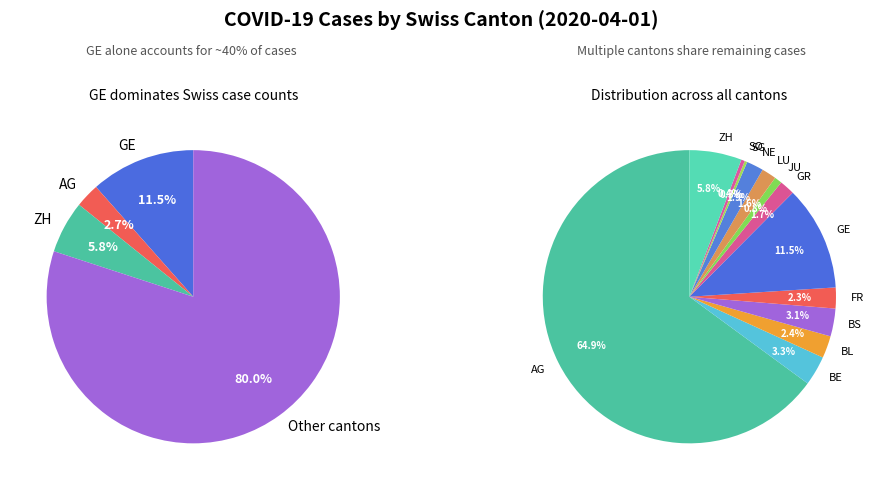

To the nearest percent, what percentage of the pie is BE?

3%